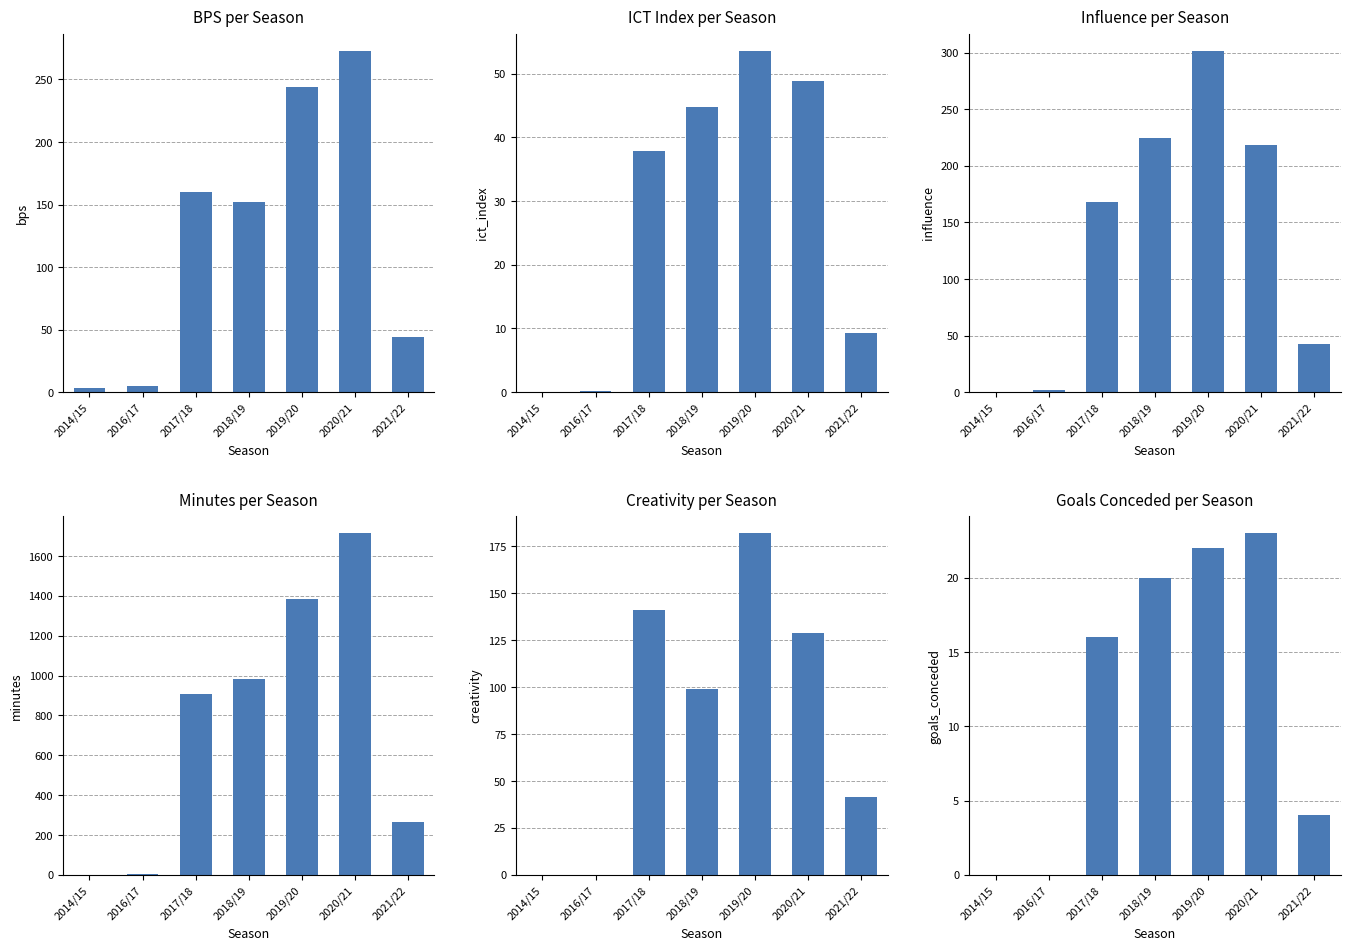

What is the label of the 7th bar from the right?

2014/15